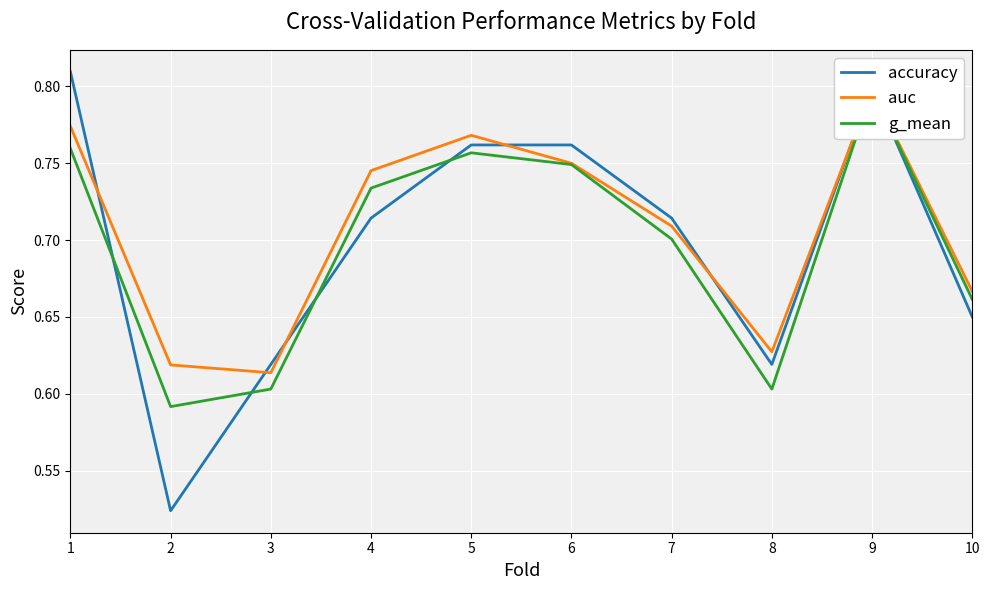

How many interior local peaks does the accuracy series have?

1